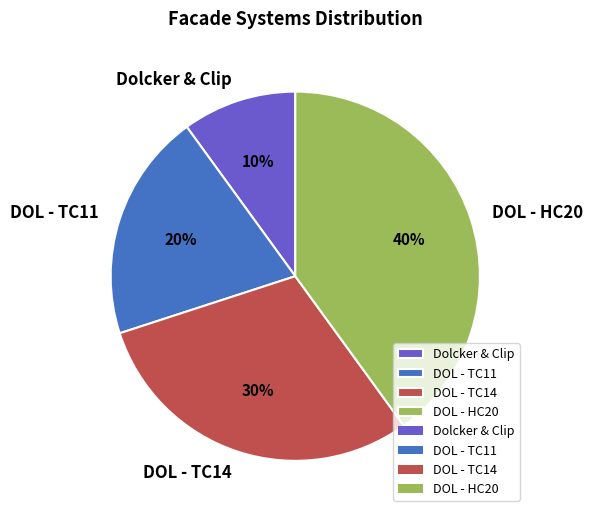

Approximately how many times larger is the value at DOL - TC11 compared to DOL - TC14?

0.7